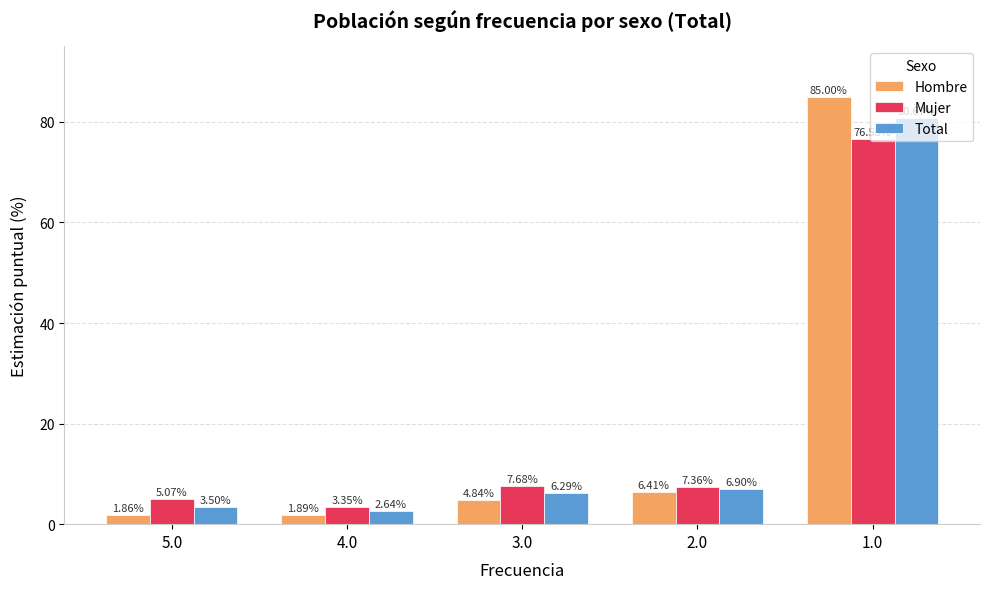

What is the label of the 2nd bar from the left?

4.0